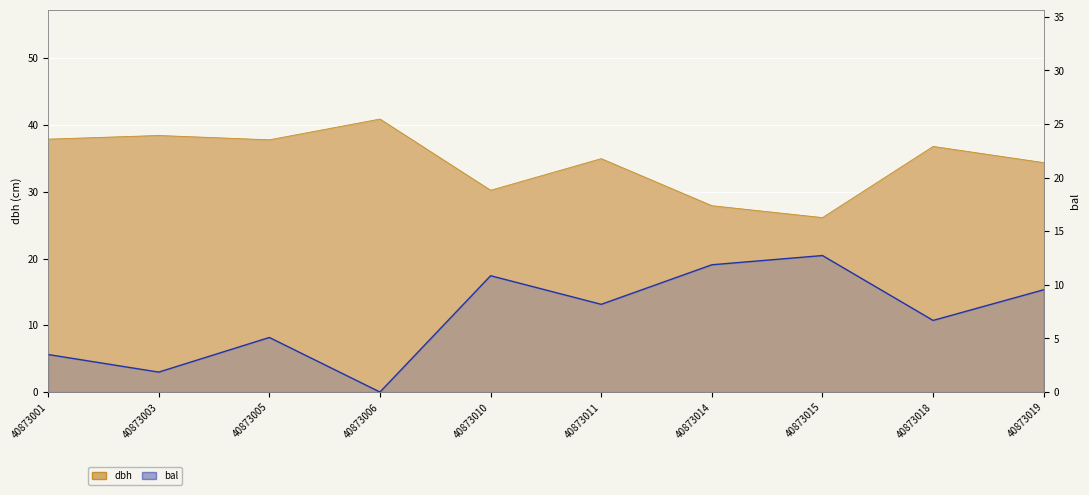

How many points are higher than both their immediate neighbors (excluding endpoints)?

3